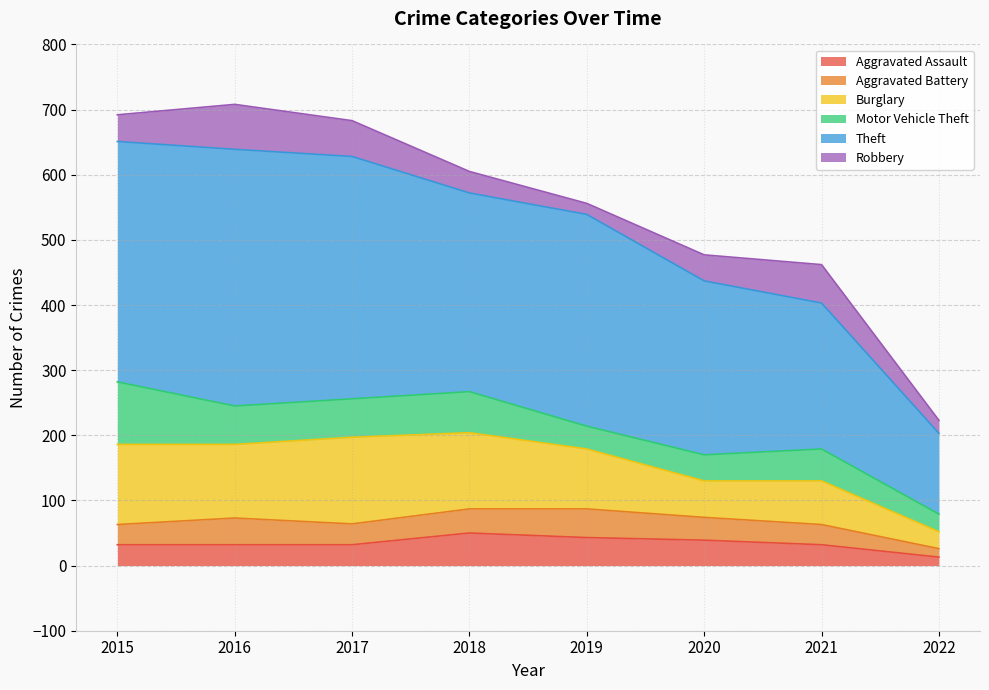

Where is Motor Vehicle Theft nearest to the value 61?

2016